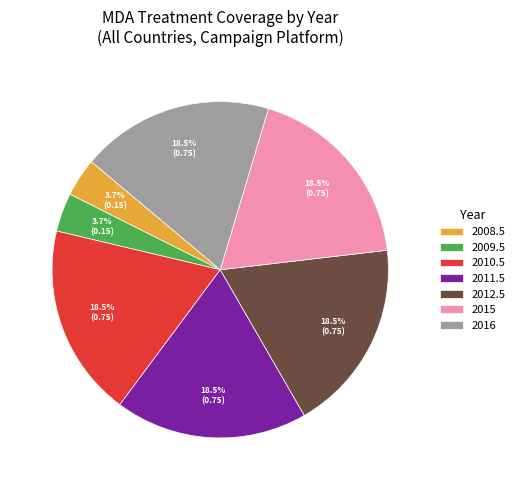

Do 2012.5 and 2008.5 together represent more than half of the pie?

No